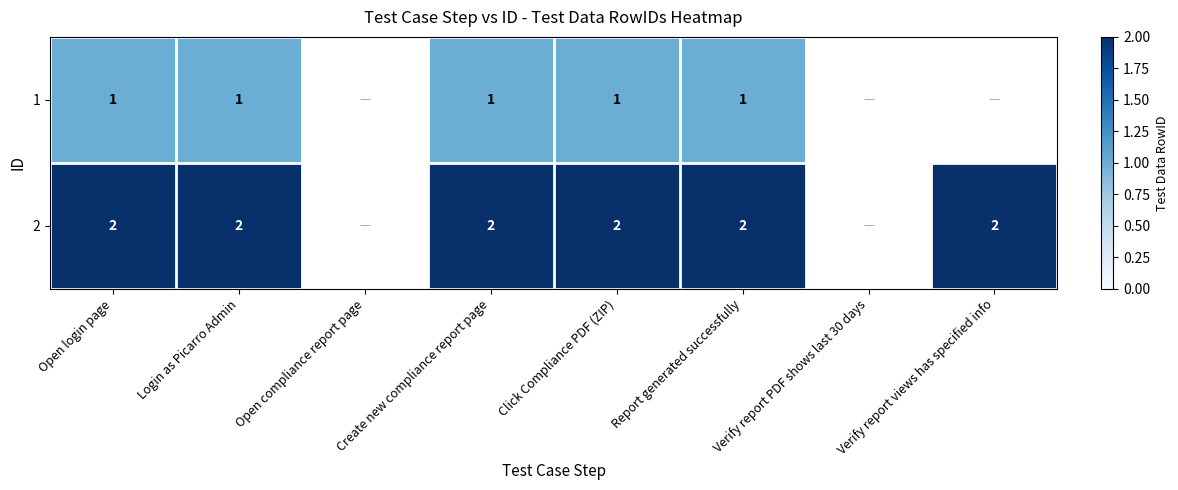

Is the value of 2 at Create new compliance report page greater than the value of 1 at Click Compliance PDF (ZIP)?

Yes